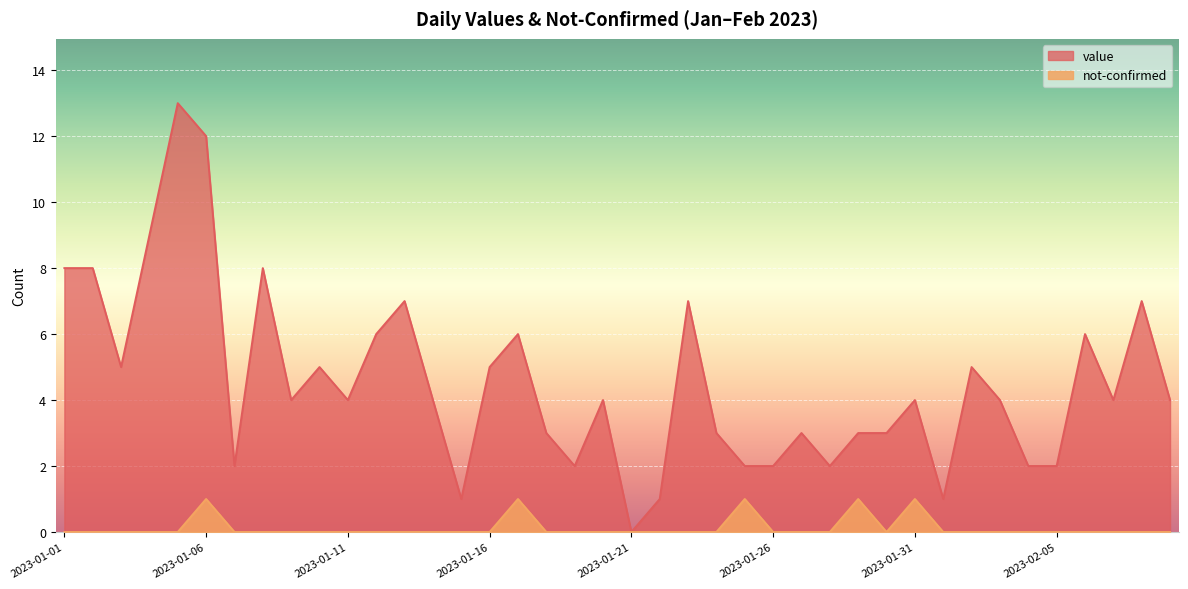

At which label is value closest to 6?

2023-01-12